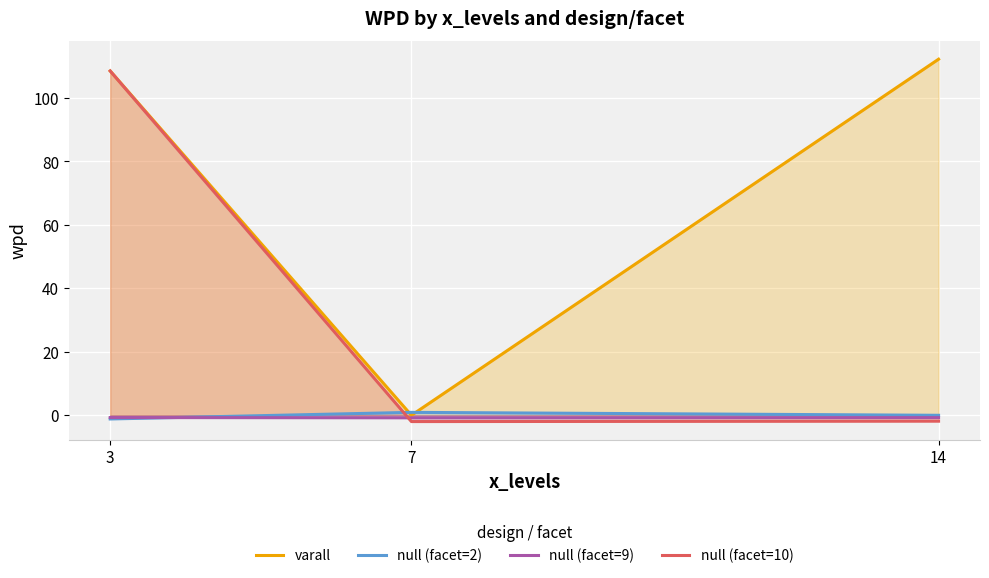

Which series has the largest total across all categories?

varall